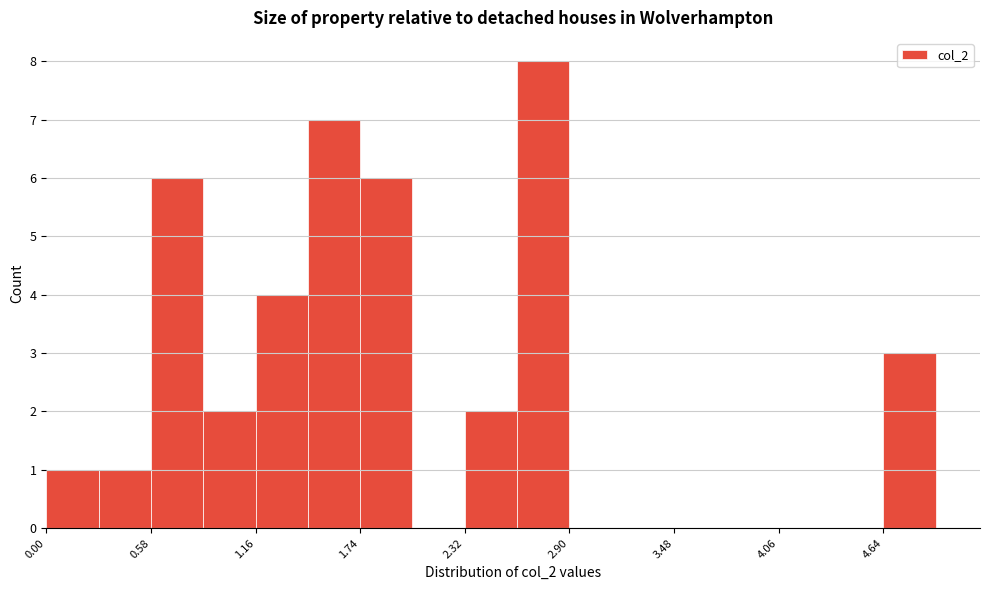

Around what value on the x-axis is the tallest bar? Give the approximate position of its centre, as read against the axis.

2.8